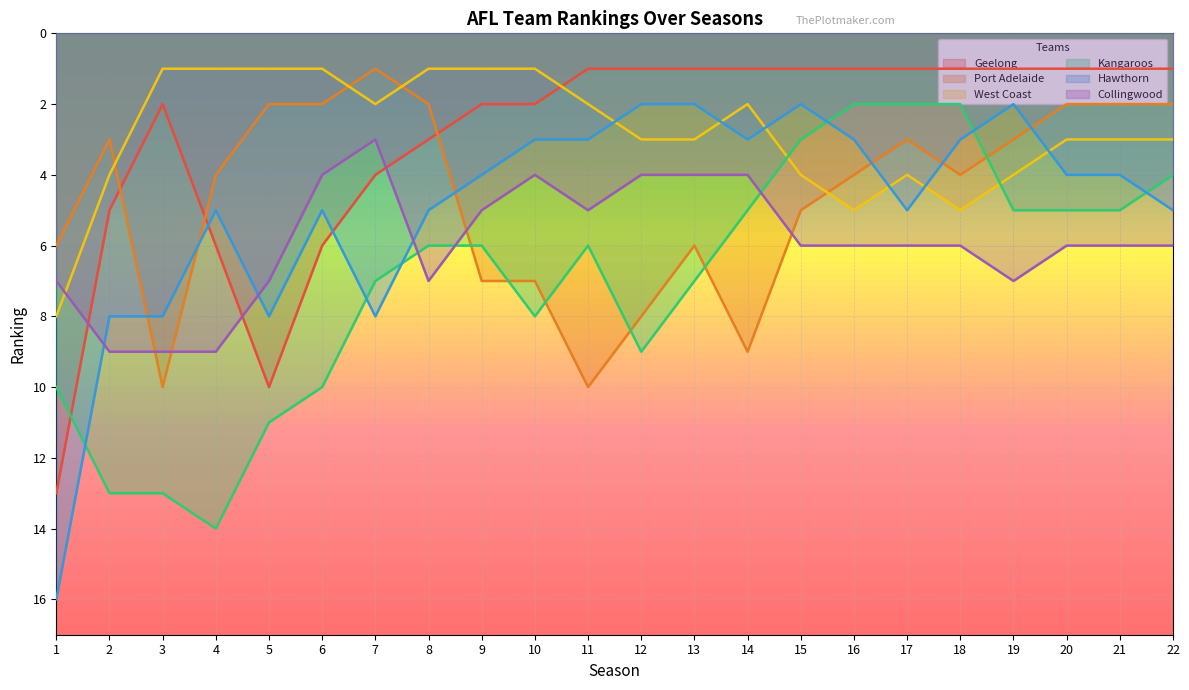

At how many categories does at least one series exceed 13?

2